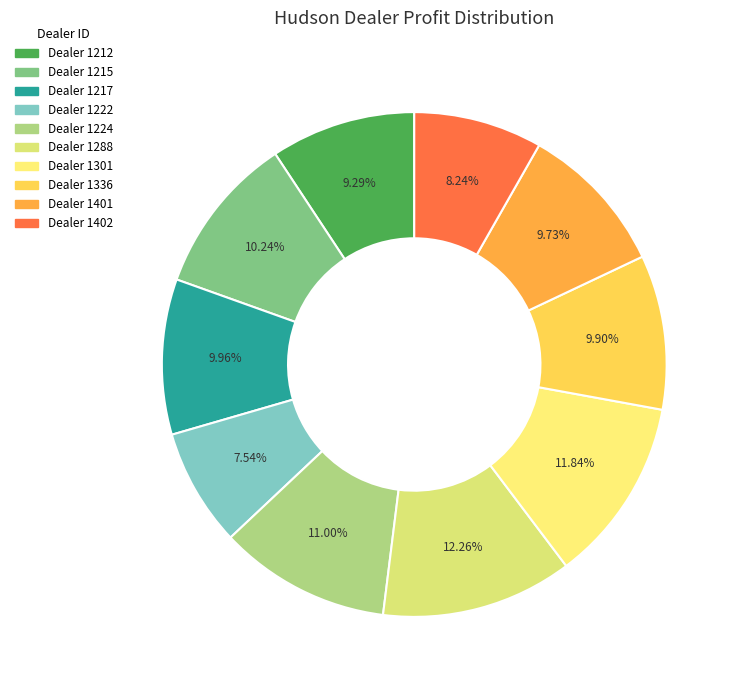

To the nearest percent, what is the difference between the largest and smallest slice percentages?

5%